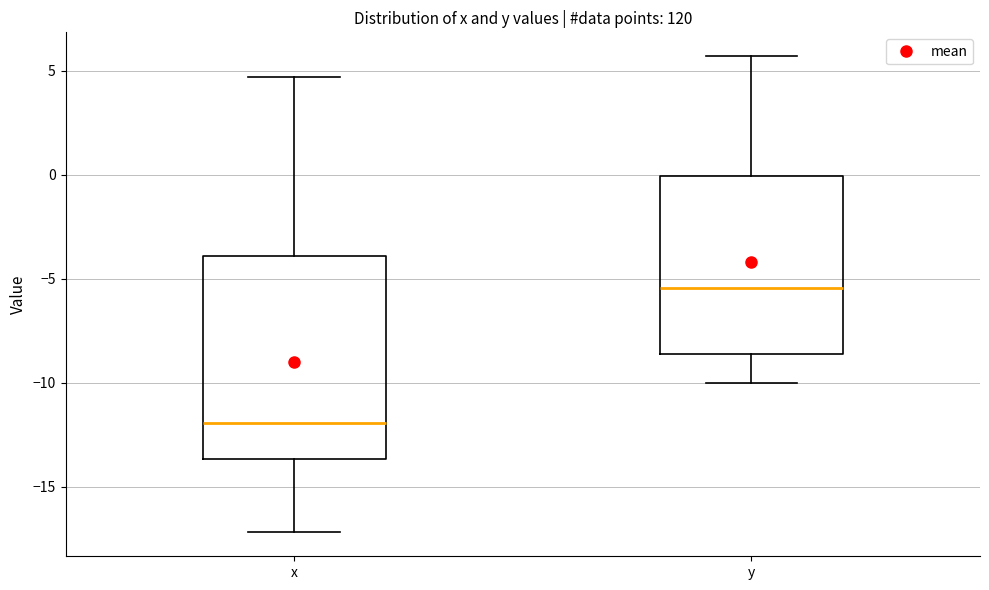

Where is the lower edge of the box for y on the y-axis? The values are not printed on the chart, so give them approximately, as read against the axis.

-8.5